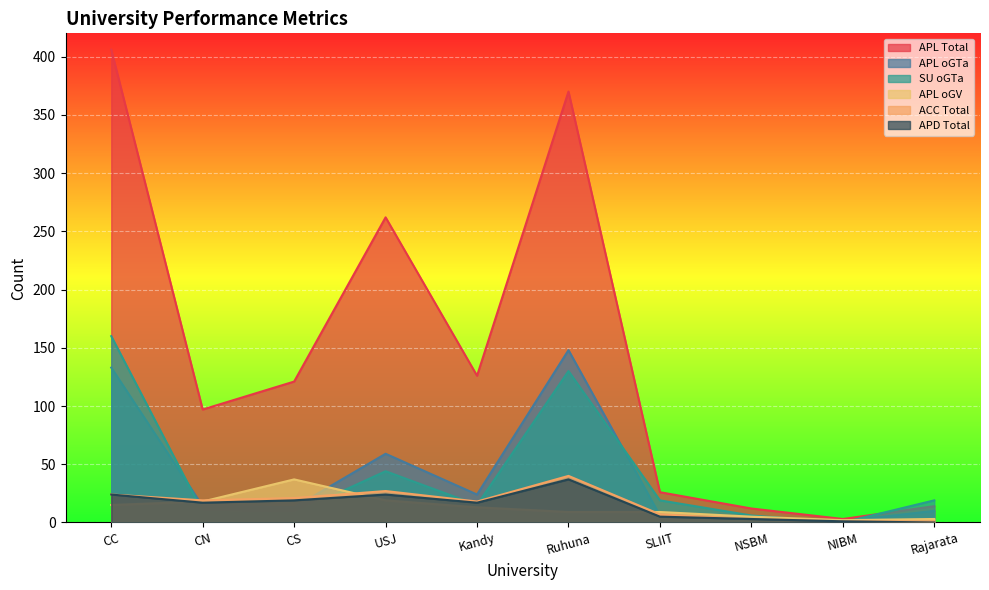

Between SLIIT and CS, which is larger?

CS